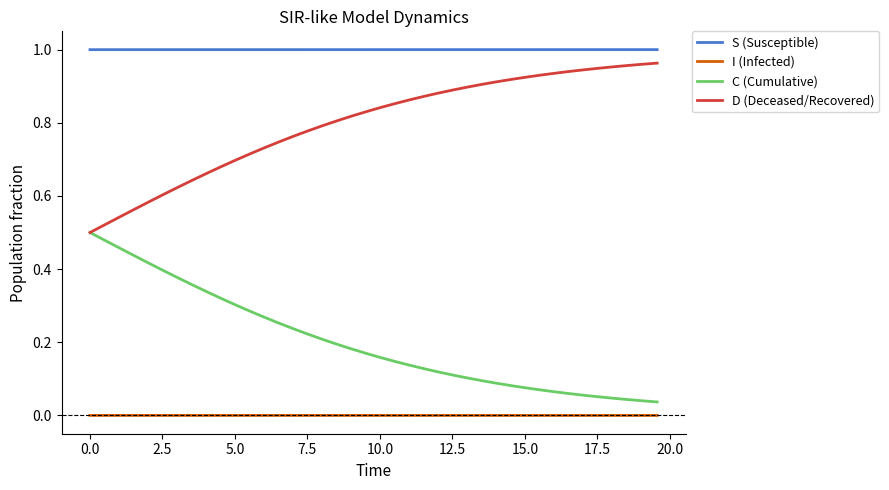

How many lines are shown in the chart?

4